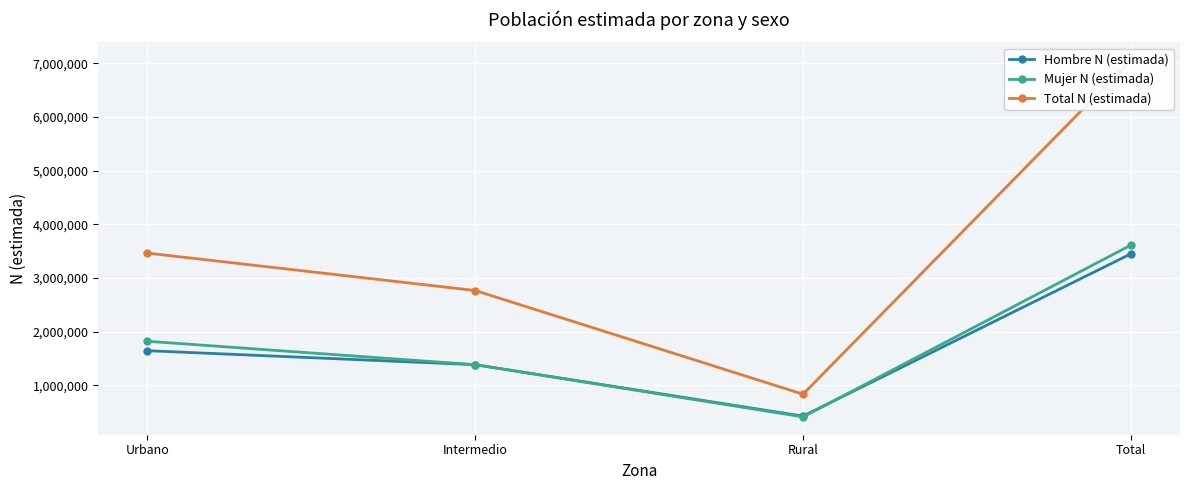

What is the value of the Total N (estimada) point at the 2nd from the left?

2763892